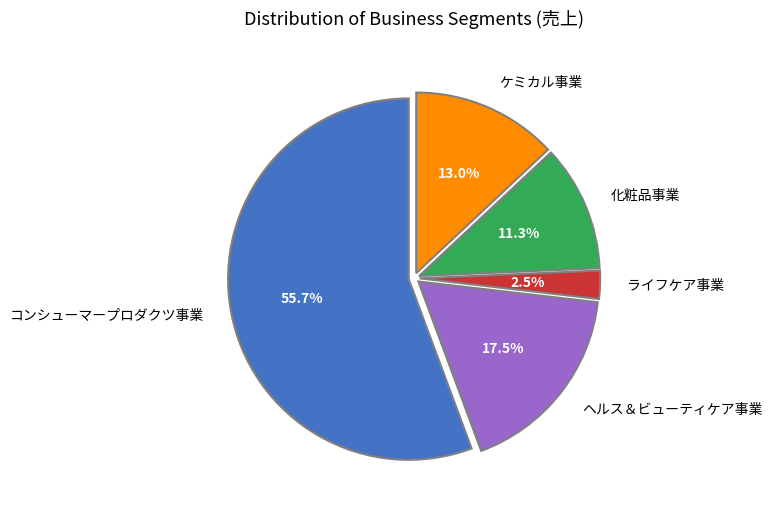

Between 化粧品事業 and ライフケア事業, which is larger?

化粧品事業